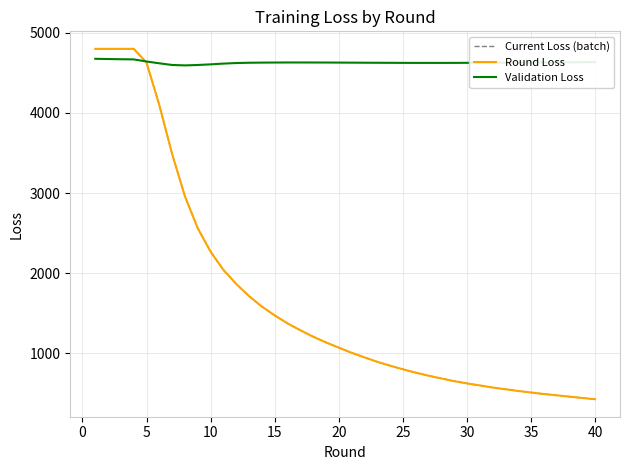

What is the average value of the Validation Loss series?

4627.7